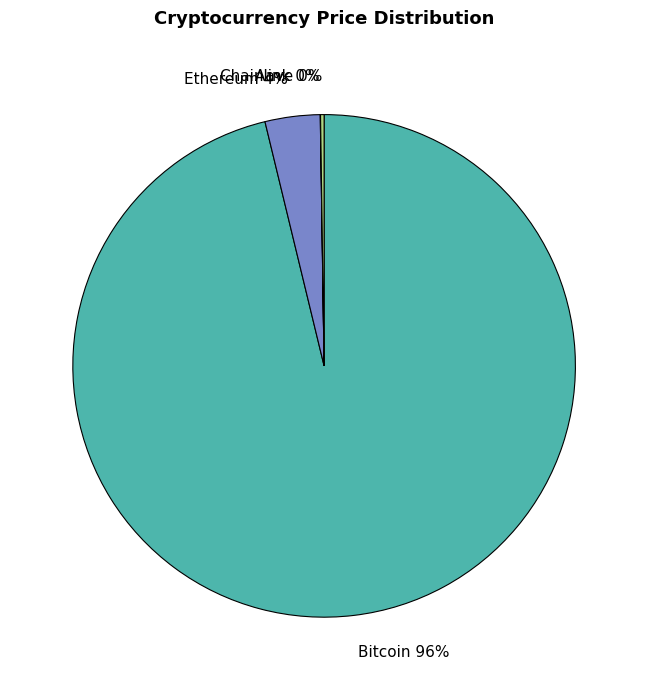

To the nearest percent, what percentage of the pie is Bitcoin?

96%